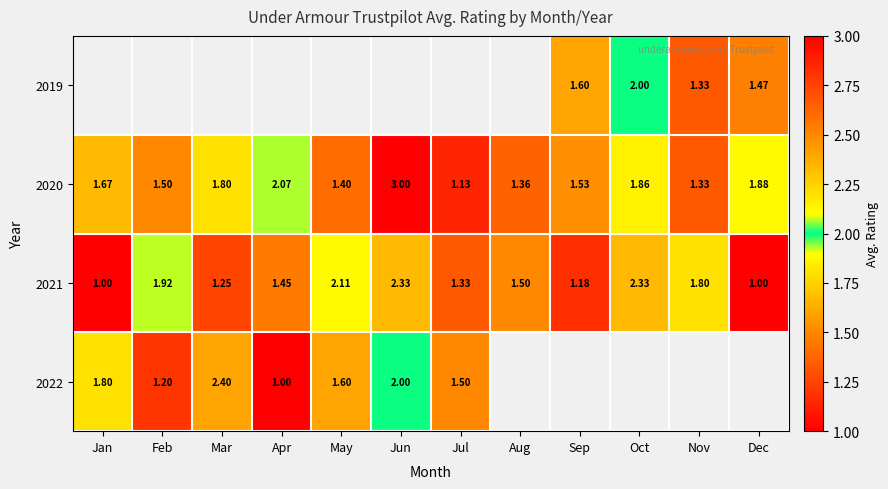

At which label does 2020 reach its minimum?

Jul